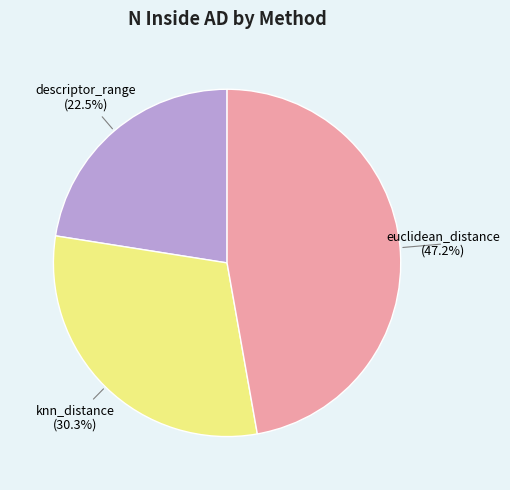

Is there any slice that represents more than half of the pie?

No